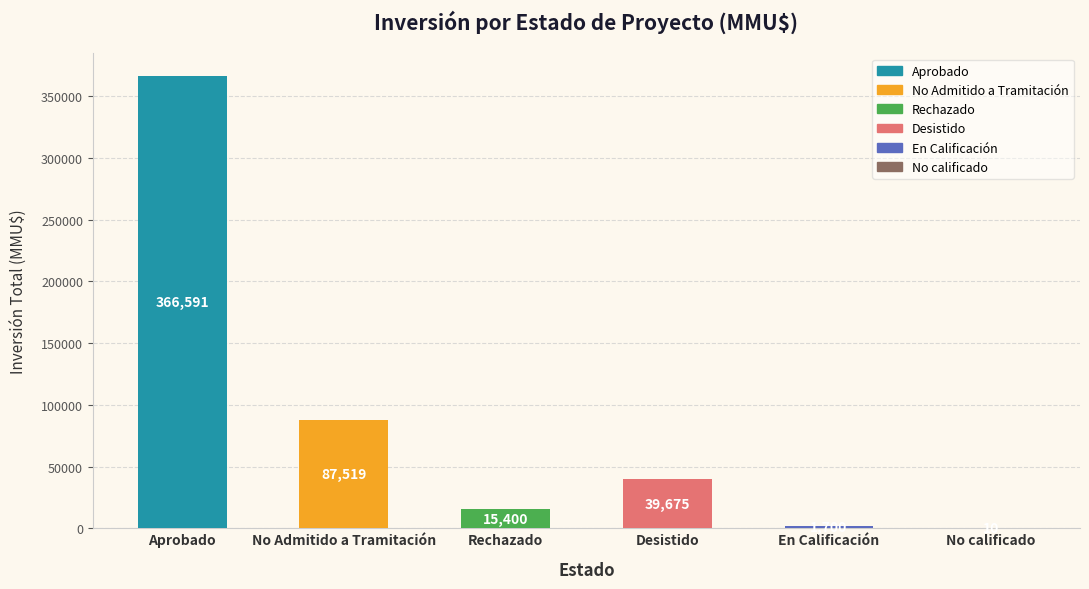

What is the change in value from Aprobado to En Calificación?

-364891